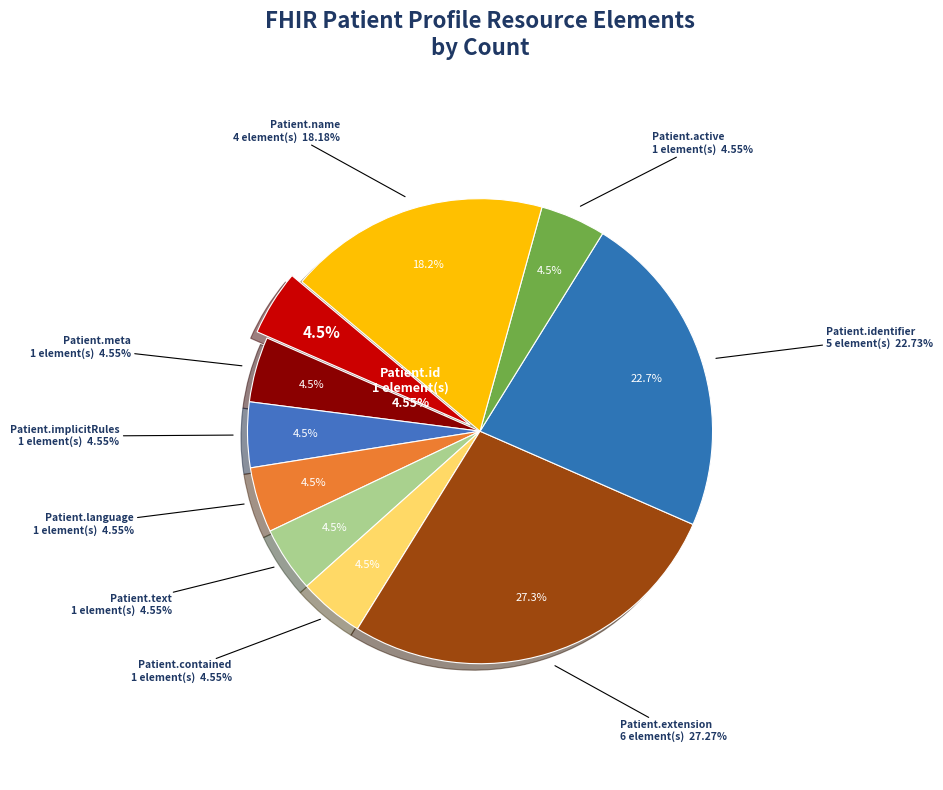

The Patient.identifier slice represents 11% of the pie. True or false?

False